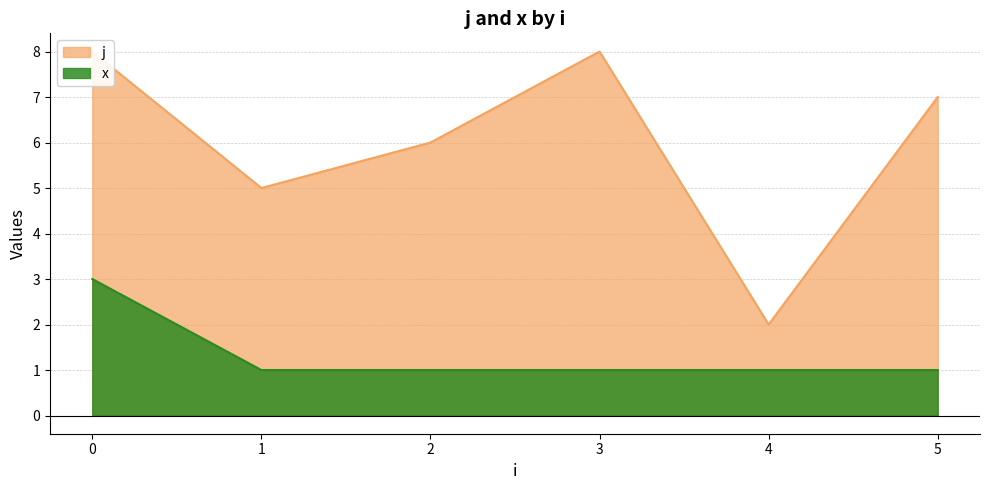

Rank the series at 0 from highest to lowest value.

j, x